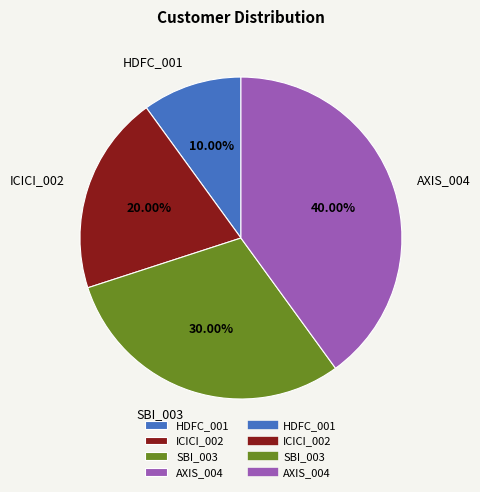

Is the sum of ICICI_002 and HDFC_001 greater than half?

No